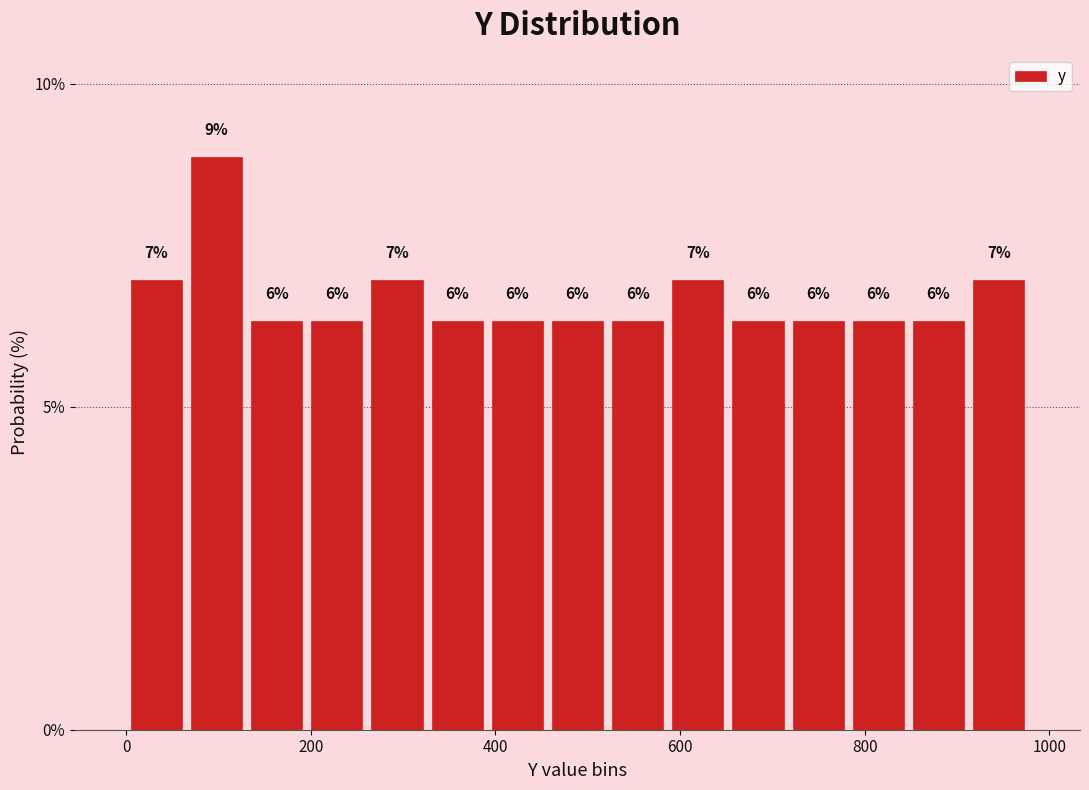

Around what value on the x-axis is the tallest bar? Give the approximate position of its centre, as read against the axis.

100